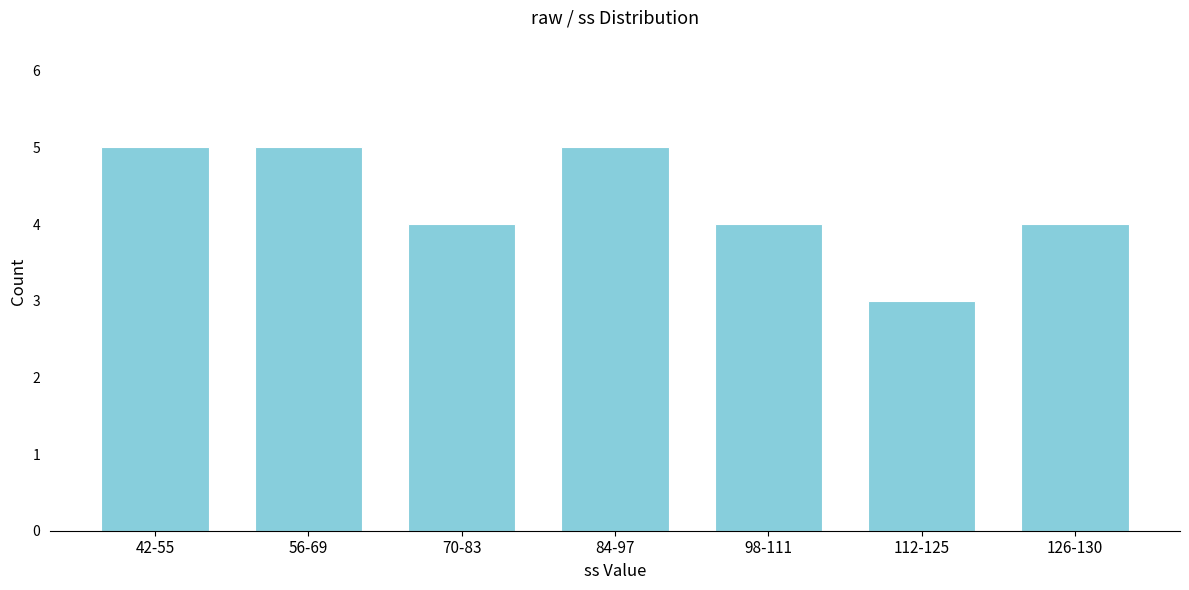

Reading left to right, list all the values displayed in this chart.

5	5	4	5	4	3	4